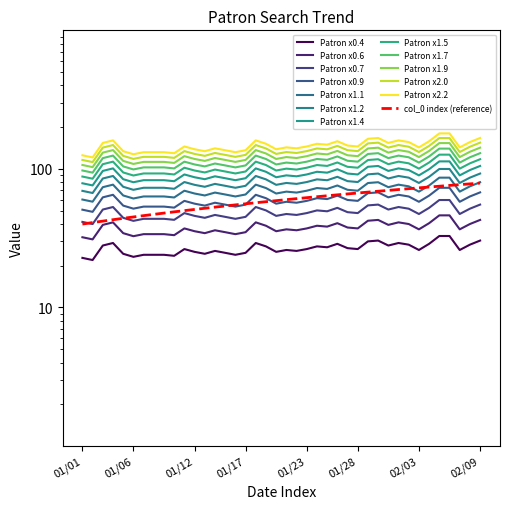

The Patron_col0 series shows 43.0 at 2014/01/04. True or false?

True